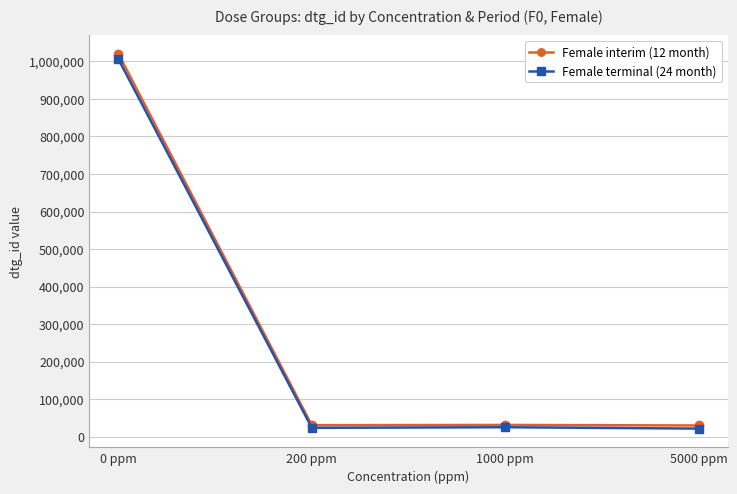

Which series has the largest range (max minus min)?

Female interim (12 month)